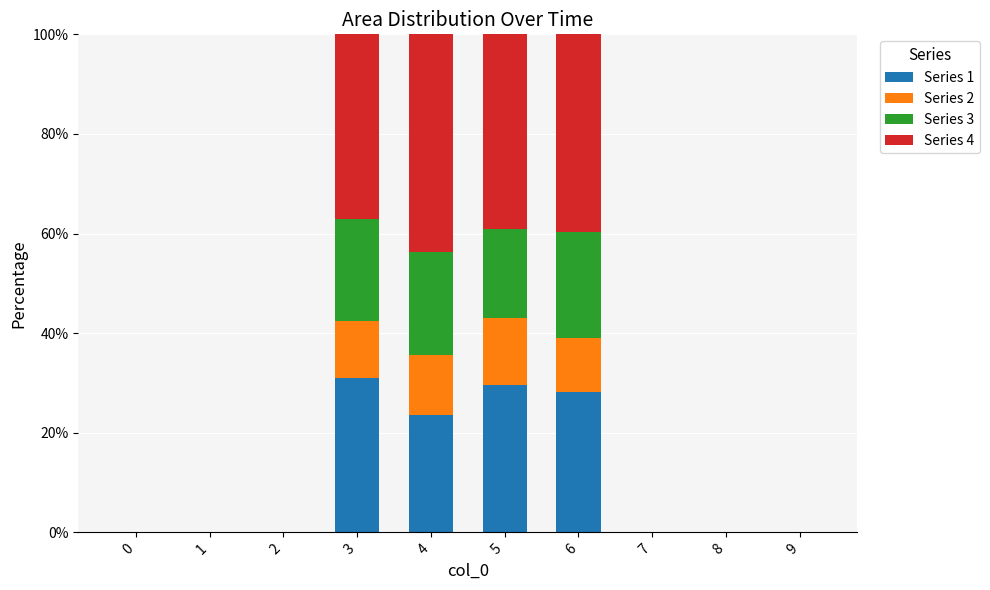

What is the total value across all series at 3?

100.0